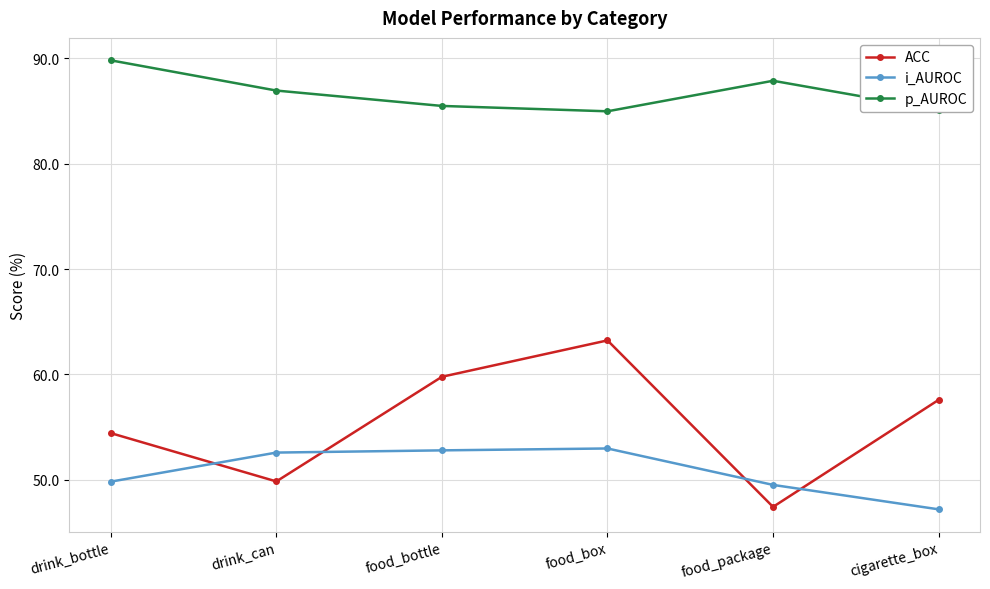

True or false: p_AUROC has more than 0 interior local peaks.

True